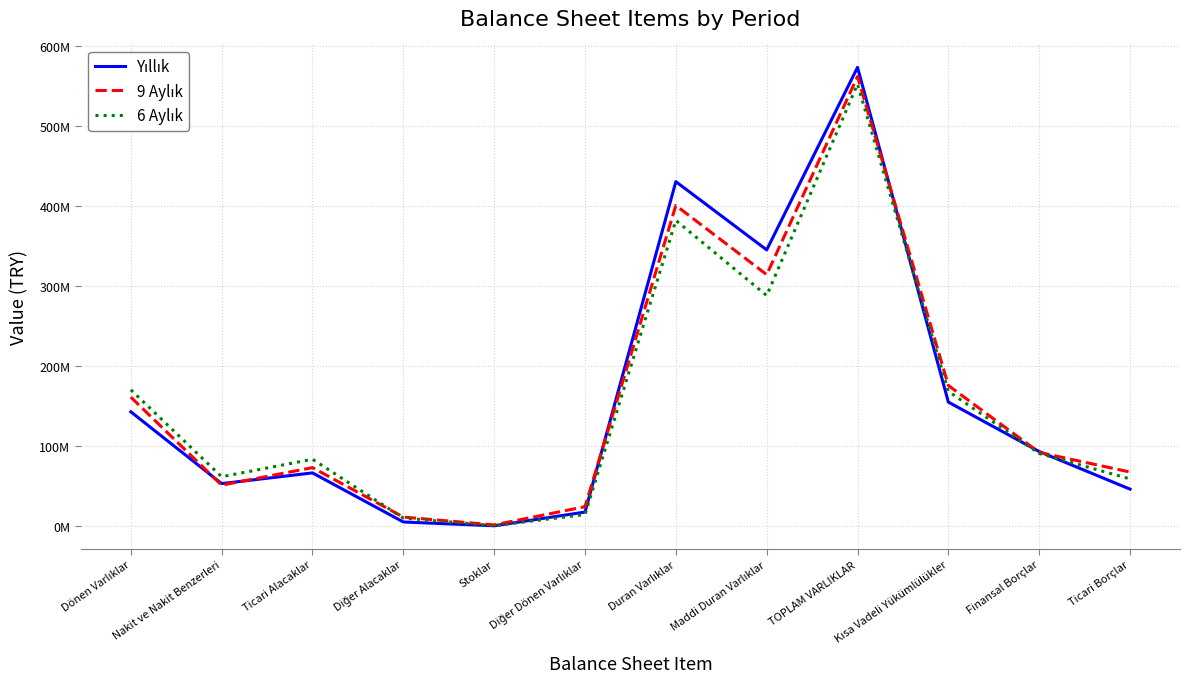

Is the value of 9 Aylık at Nakit ve Nakit Benzerleri greater than the value of Yıllık at Ticari Borçlar?

Yes